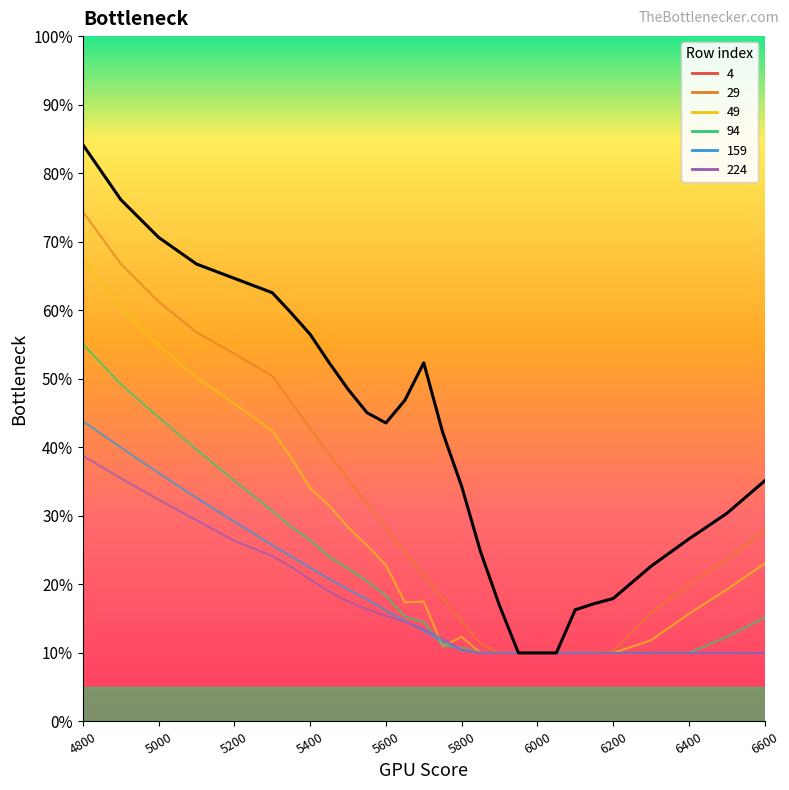

Between 5750 and 6500, which series saw the biggest shift?

4